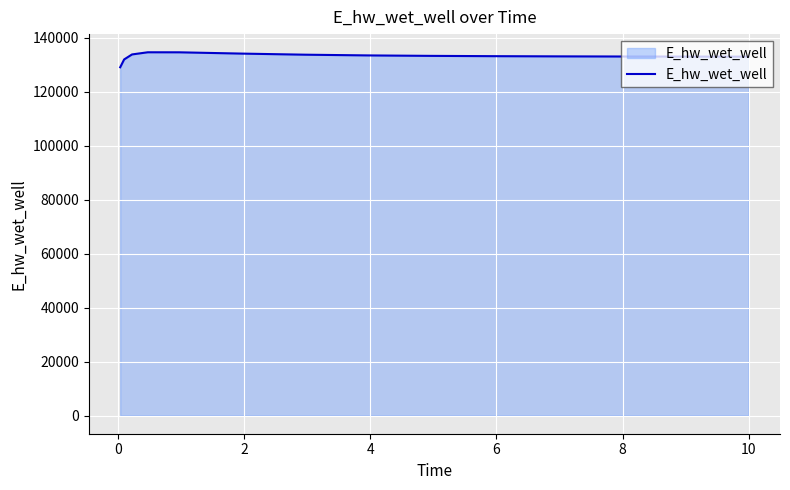

What is the smallest value displayed?

129065.7